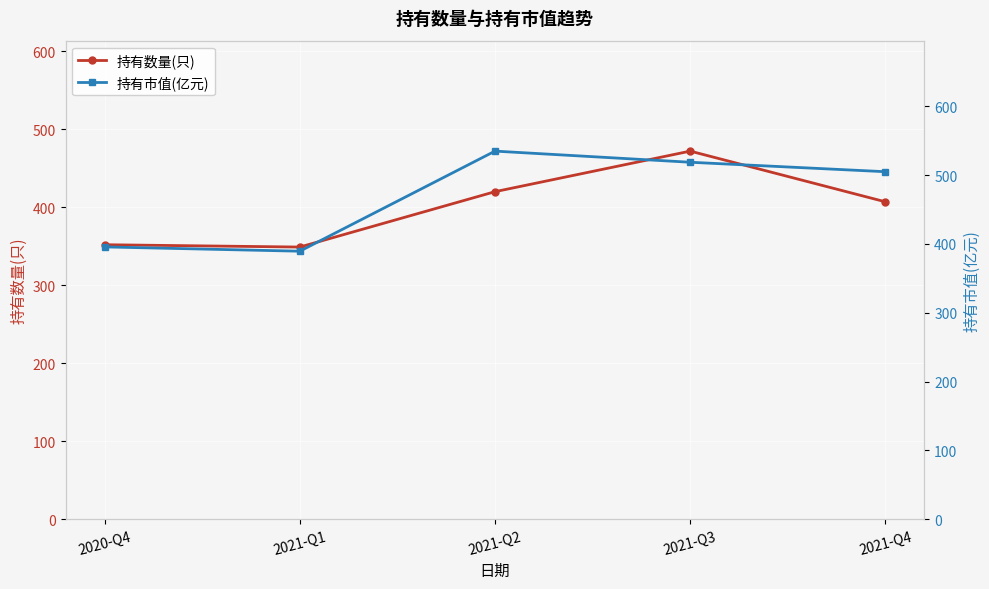

Which series changed the most between 2021-Q1 and 2021-Q2?

持有市值(亿元)